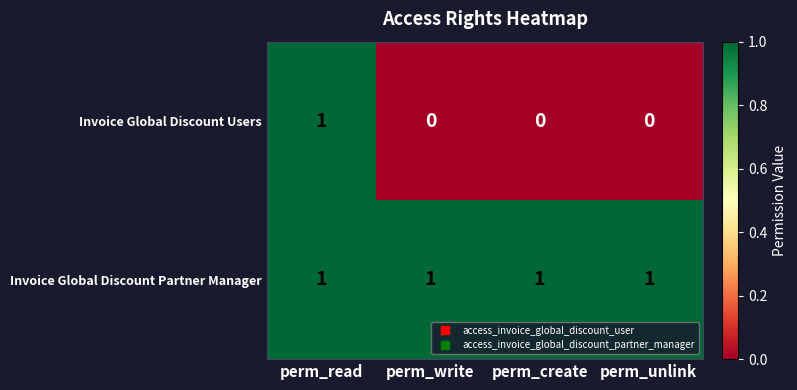

Which series has the largest range (max minus min)?

Invoice Global Discount Users